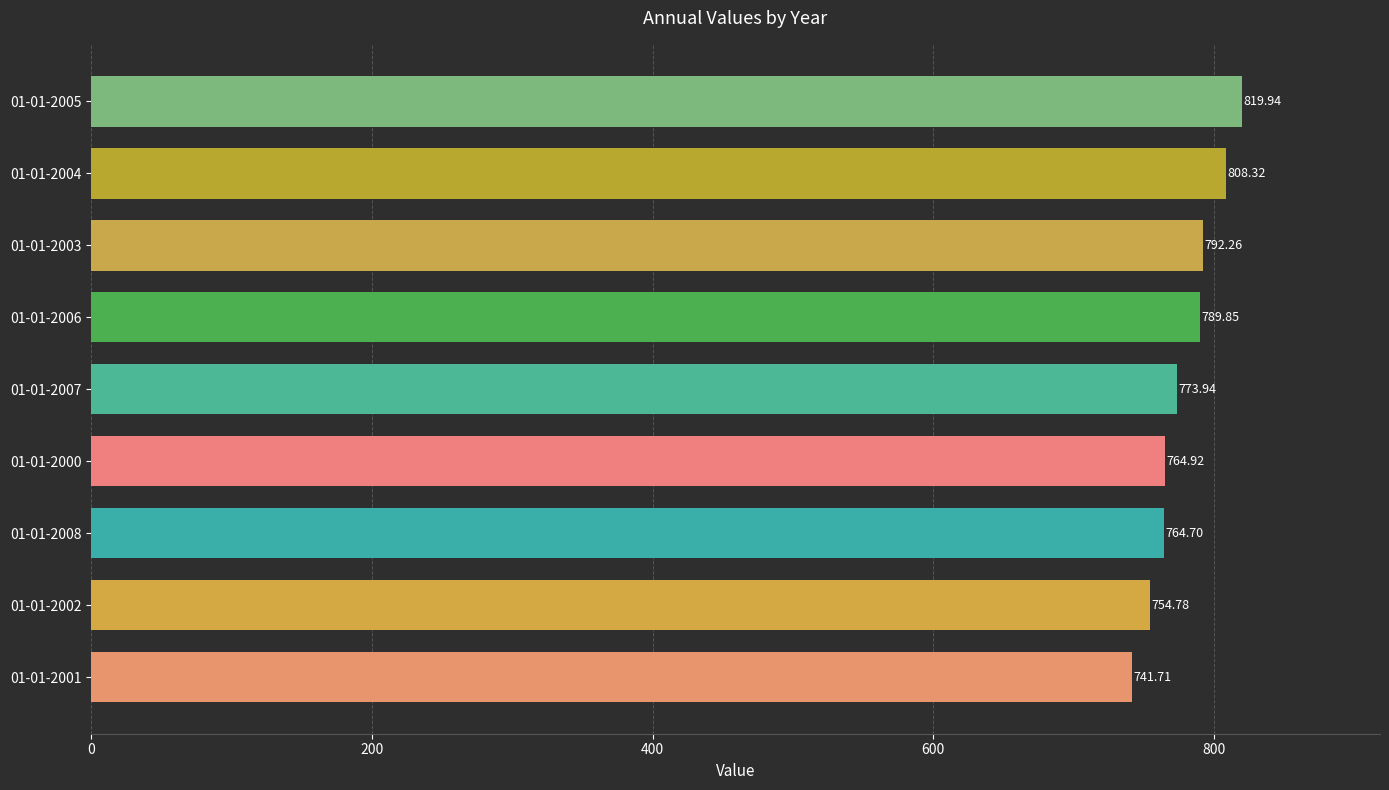

How many data points does each series have?

9